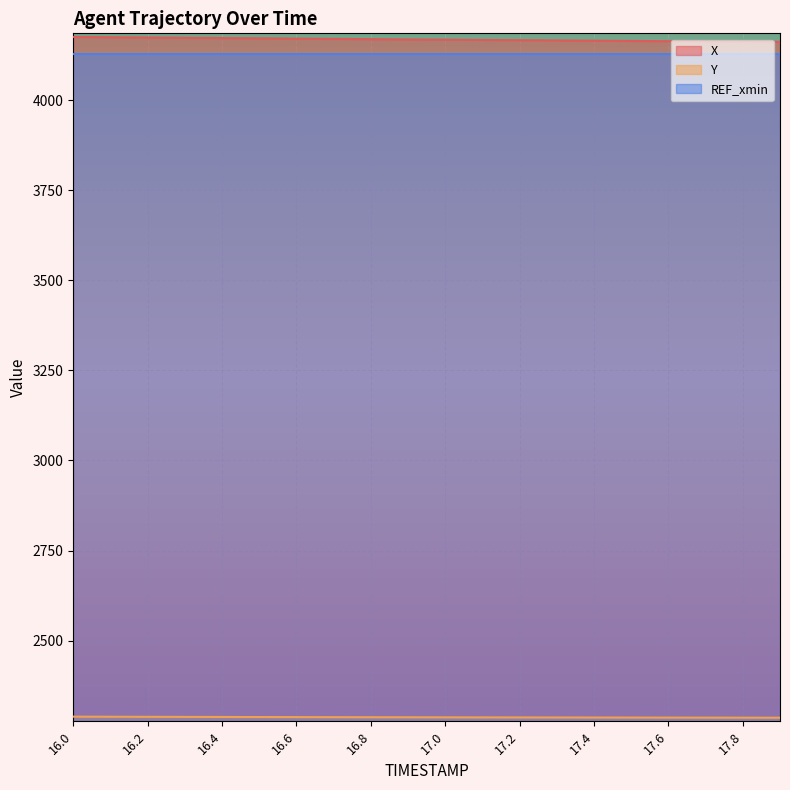

Reading left to right, what are all the values shown in this chart?

X: 16.0=4176.0	16.1=4175.2	16.2=4174.4	16.3=4173.6	16.4=4172.8	16.5=4172.1	16.6=4171.3	16.7=4170.5	16.8=4169.8	16.9=4169.1	17.0=4168.3	17.1=4167.6	17.2=4166.9	17.3=4166.2	17.4=4165.5	17.5=4164.8	17.6=4164.1	17.7=4163.5	17.8=4162.8	17.9=4162.2
Y: 16.0=2288.8	16.1=2288.5	16.2=2288.3	16.3=2288.1	16.4=2287.9	16.5=2287.7	16.6=2287.5	16.7=2287.3	16.8=2287.2	16.9=2287.0	17.0=2286.9	17.1=2286.7	17.2=2286.6	17.3=2286.5	17.4=2286.4	17.5=2286.3	17.6=2286.2	17.7=2286.1	17.8=2286.0	17.9=2285.9